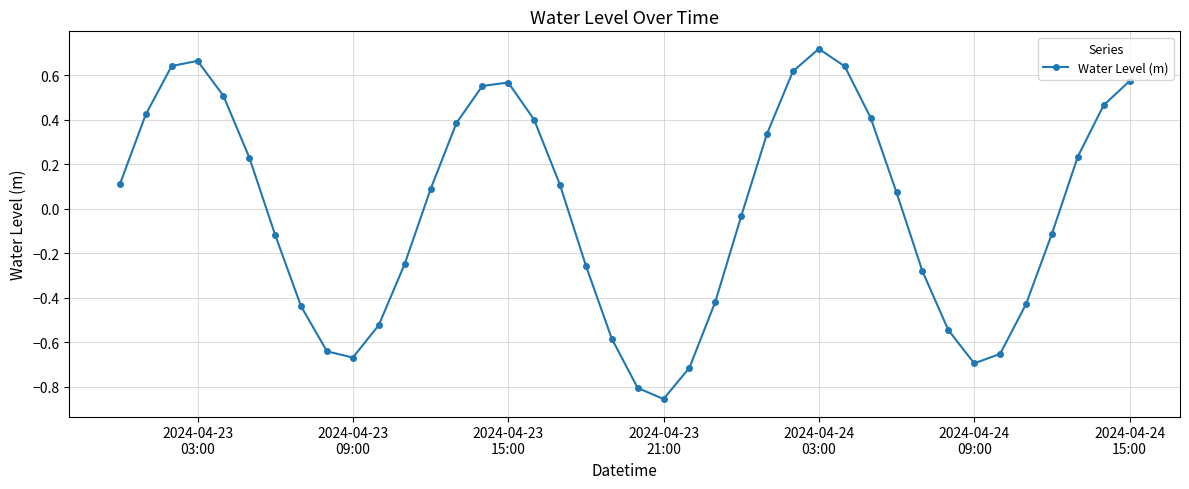

How many values are above zero?

21